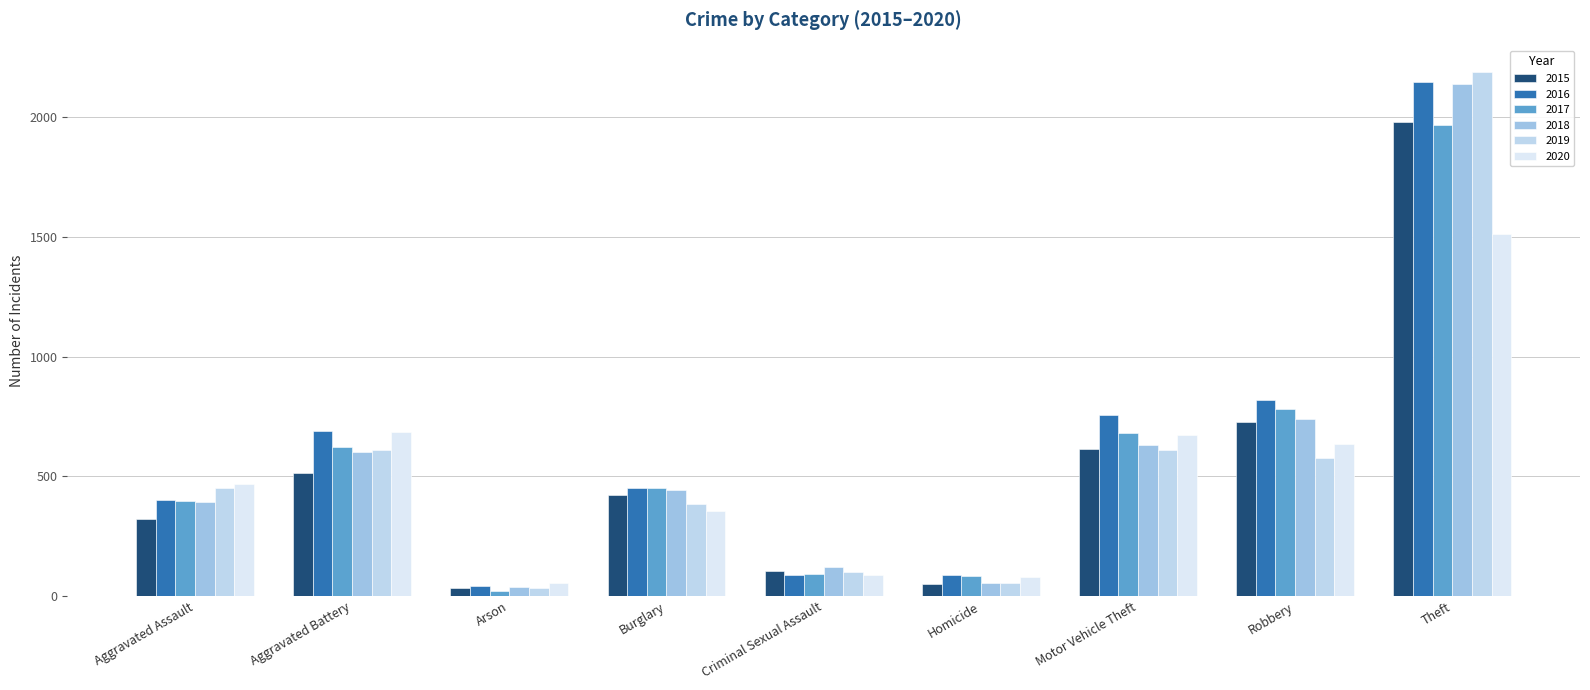

What is the sum of all 2019 values?

5008